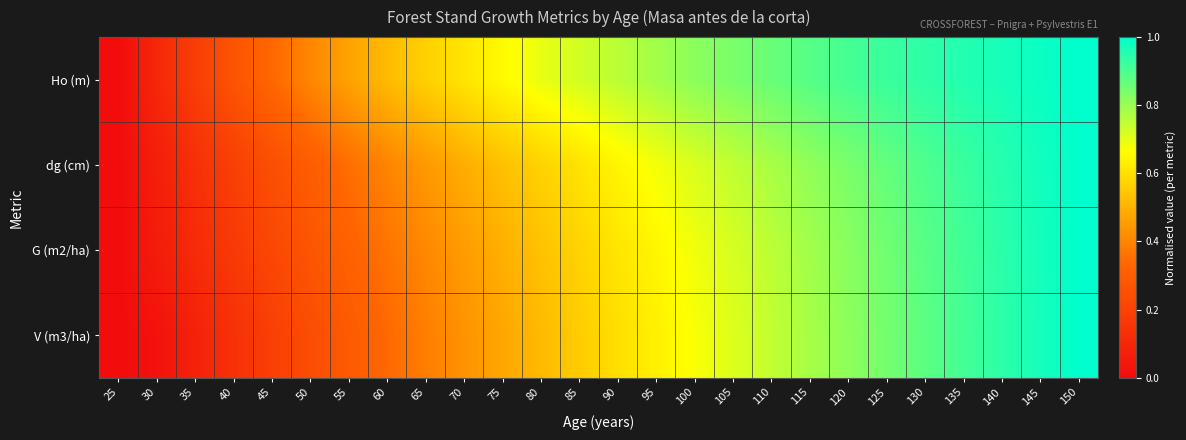

What is the spread (max minus min) of values at 45?

0.1